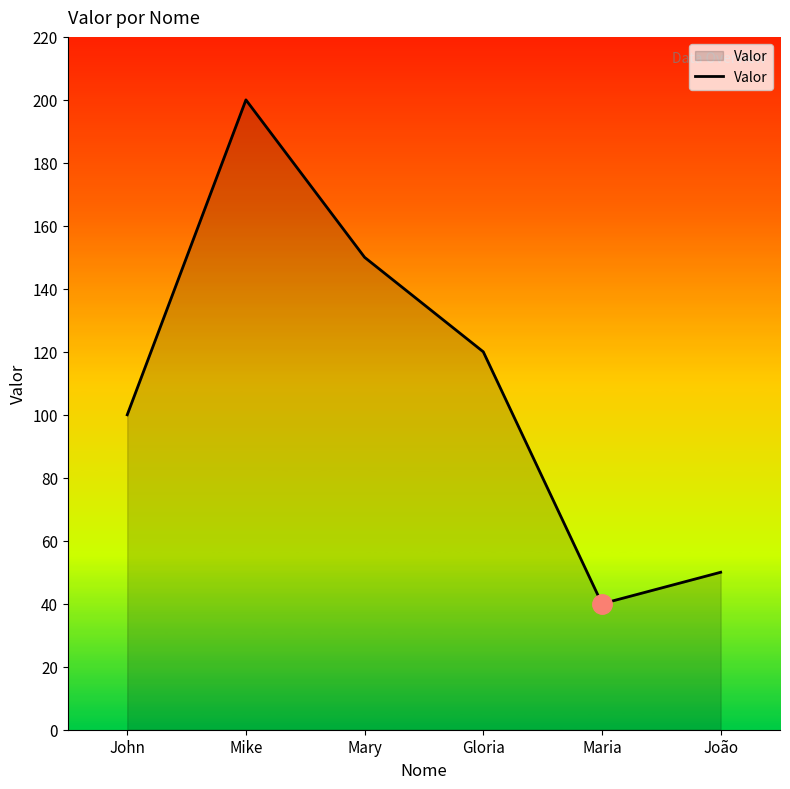

Which category has the highest value across all series?

Mike